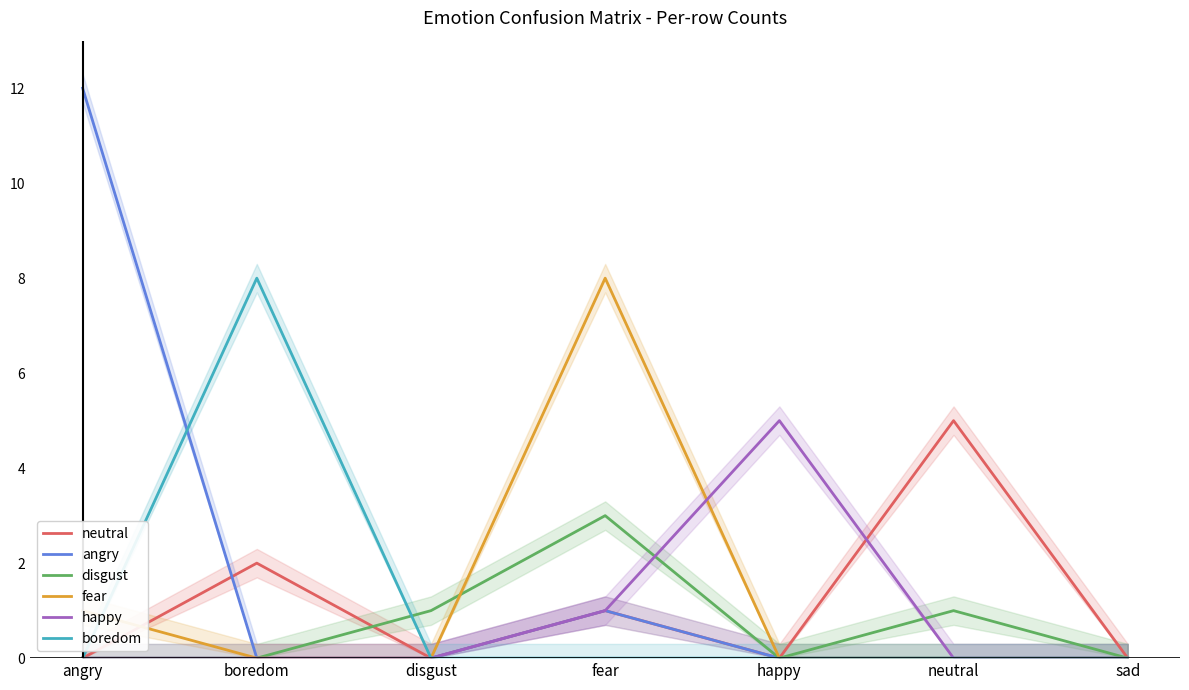

Between angry and fear, which is larger?

fear